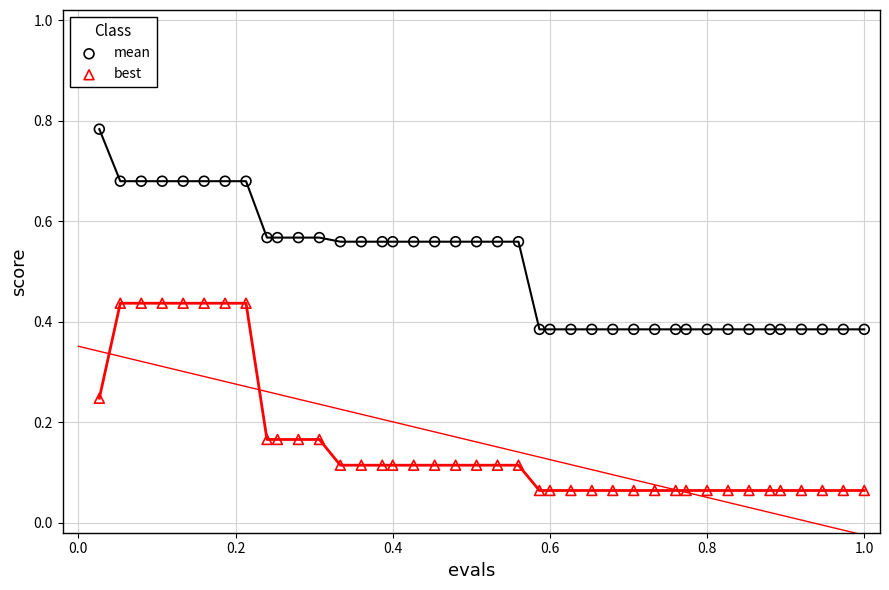

Across all data points, what is the range of X values (max minus min)?

1.0